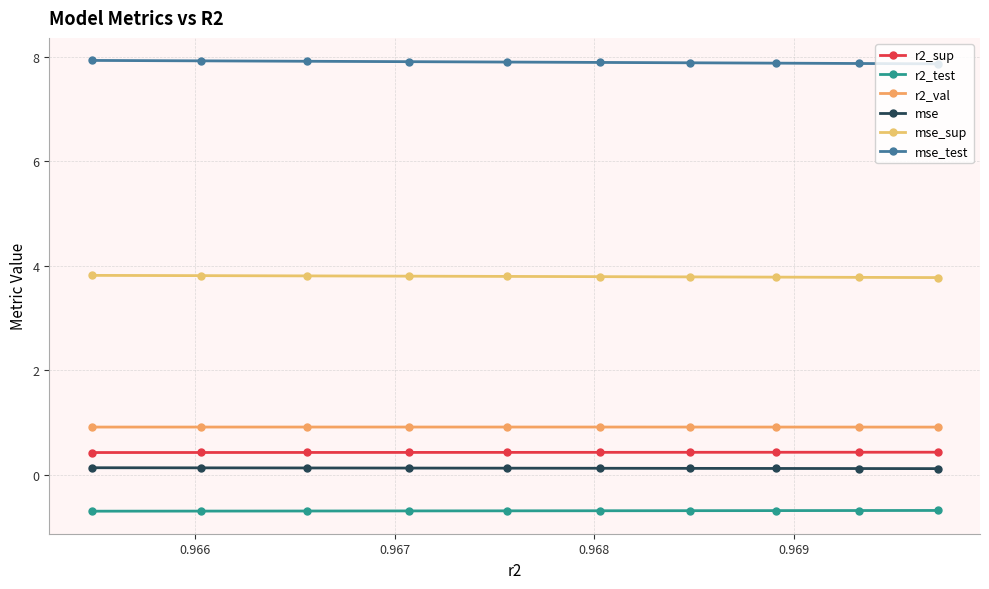

What is the spread (max minus min) of values at 0.966?

8.6